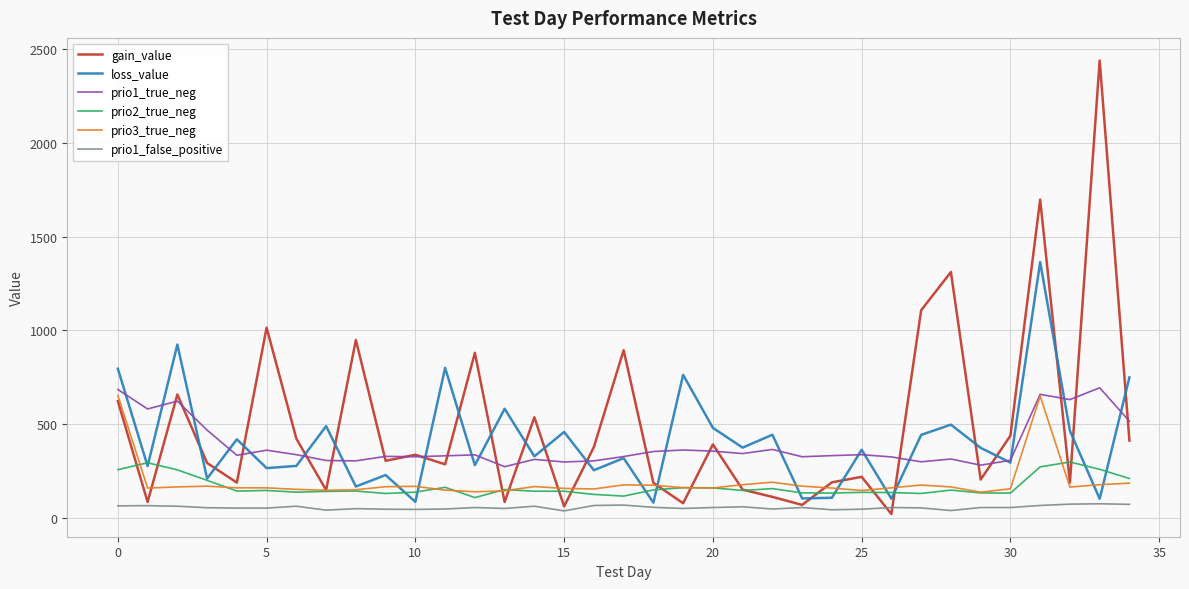

What is the lowest value of the loss_value series?

80.8